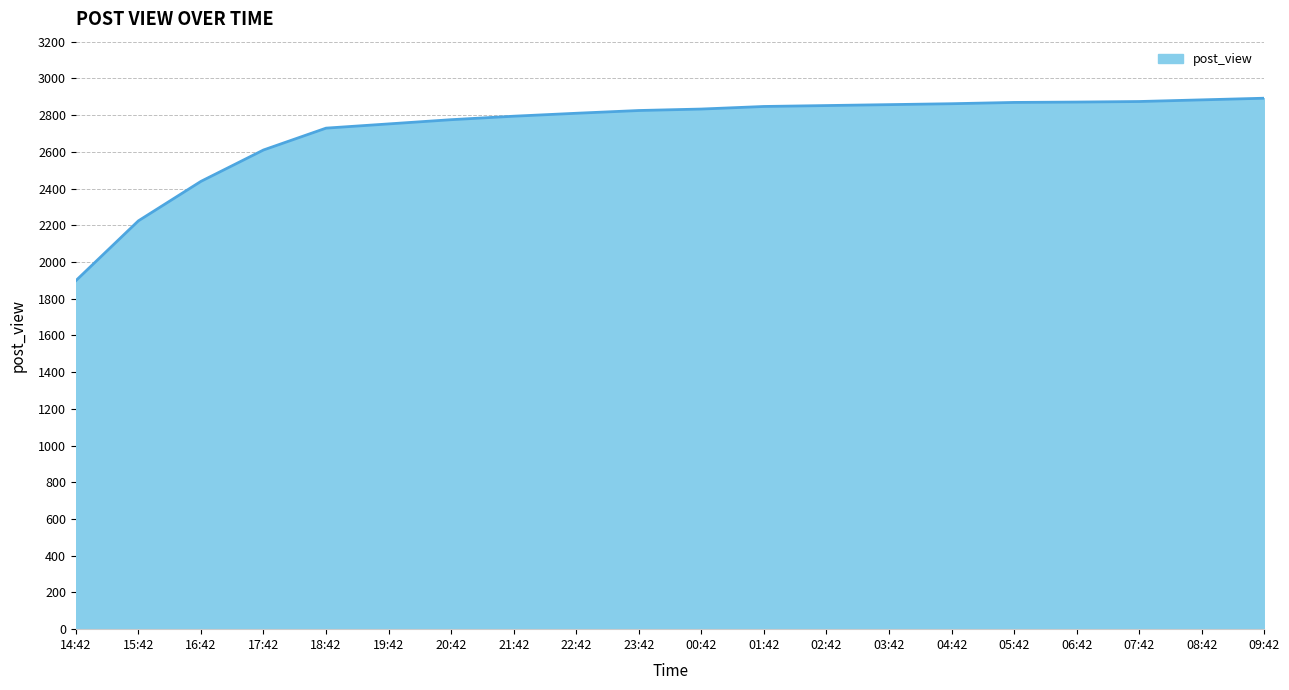

Is it true that the value at 09:42 is 4826?

False